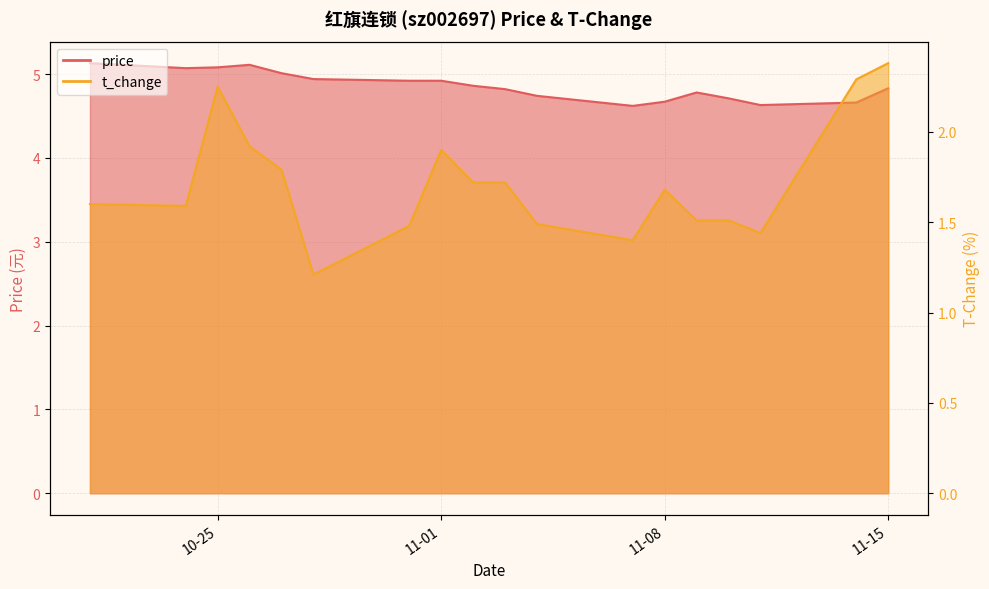

What is the value of the price point at the 5th from the left?

5.0